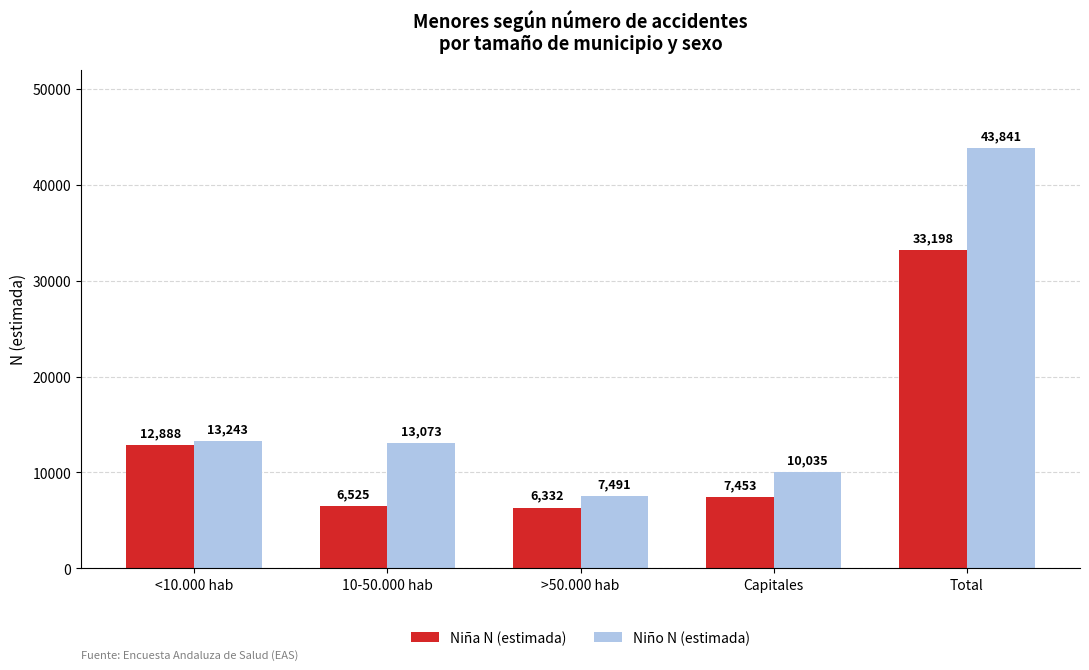

At which label does Niño N (estimada) first exceed 13073?

<10.000 hab